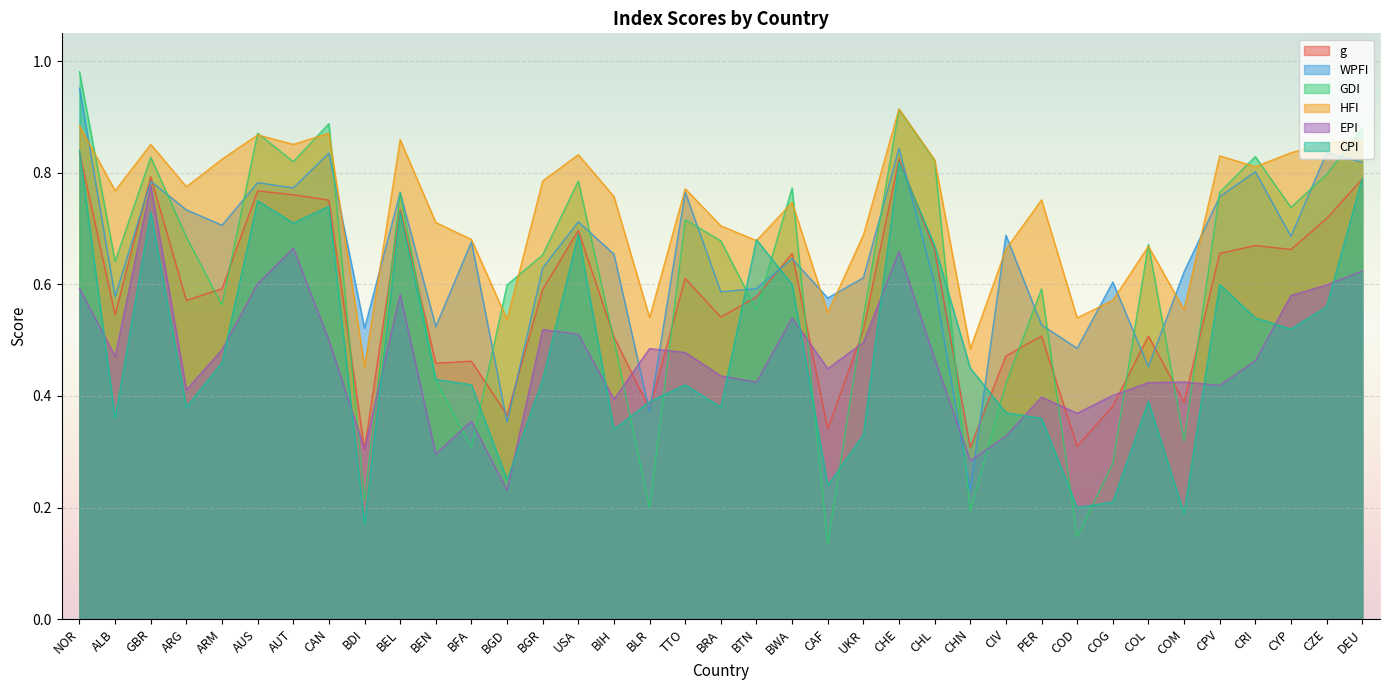

Where is GDI nearest to the value 0?

CAF